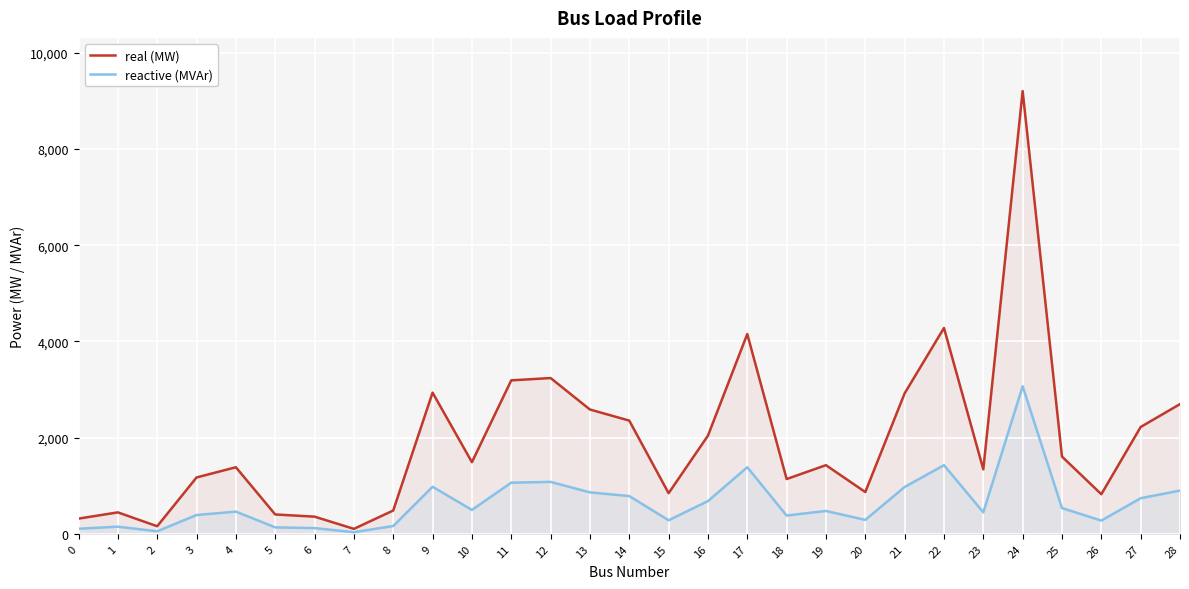

Which category has the lowest value across all series?

7